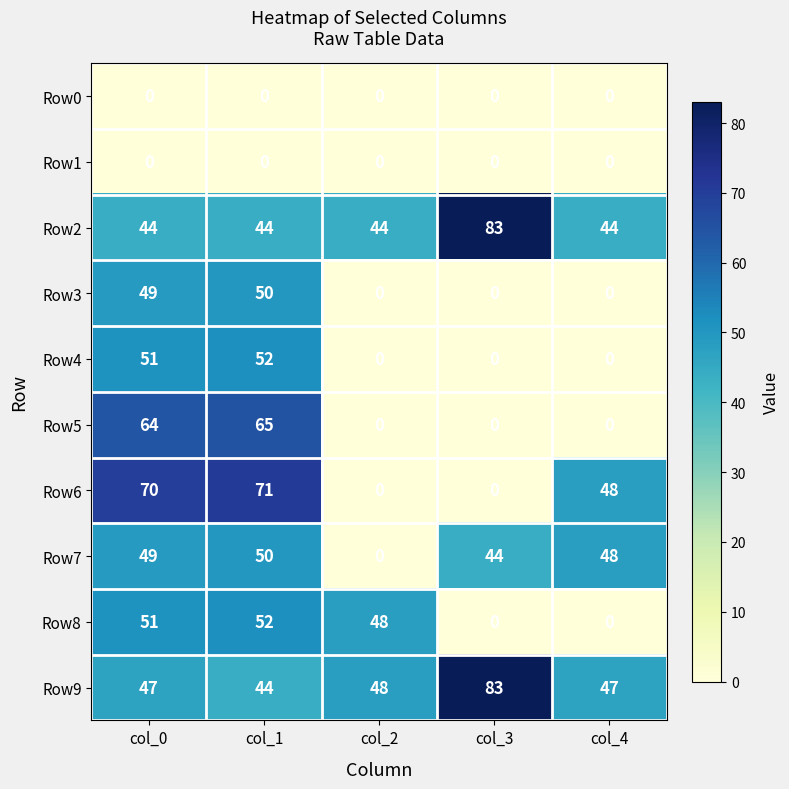

How many positive values does the Row3 series have?

2